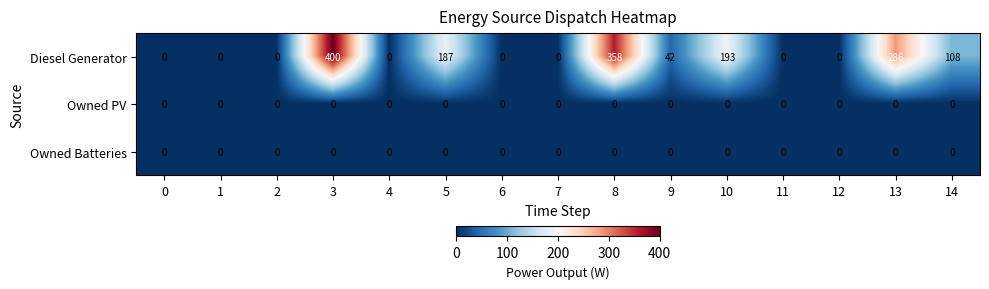

The Diesel Generator series shows 268 at 4. True or false?

False